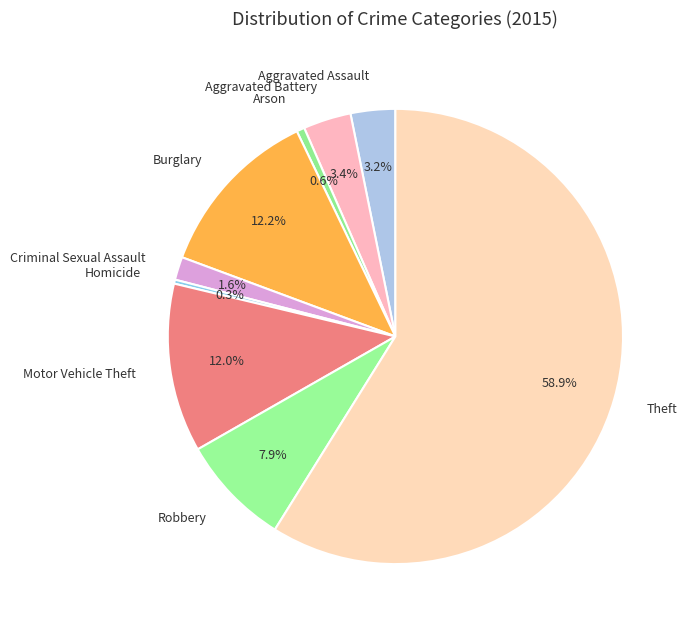

Combined, what portion of the pie is Aggravated Battery and Aggravated Assault?

6.6%